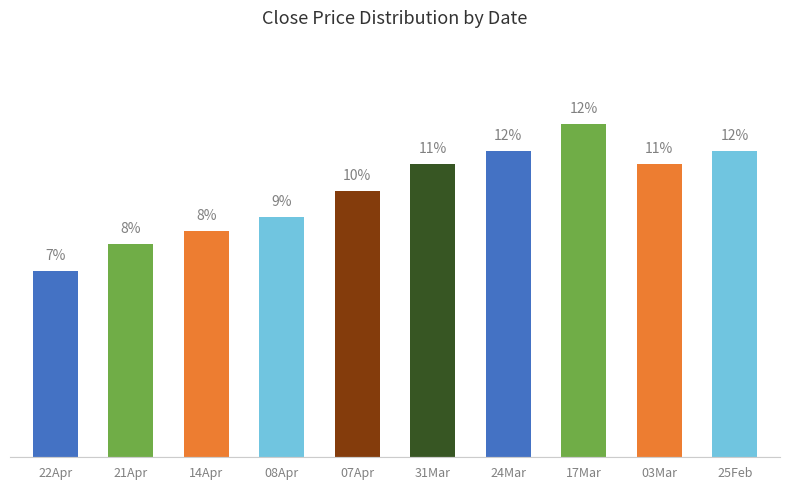

At which label is the value closest to 9?

08Apr